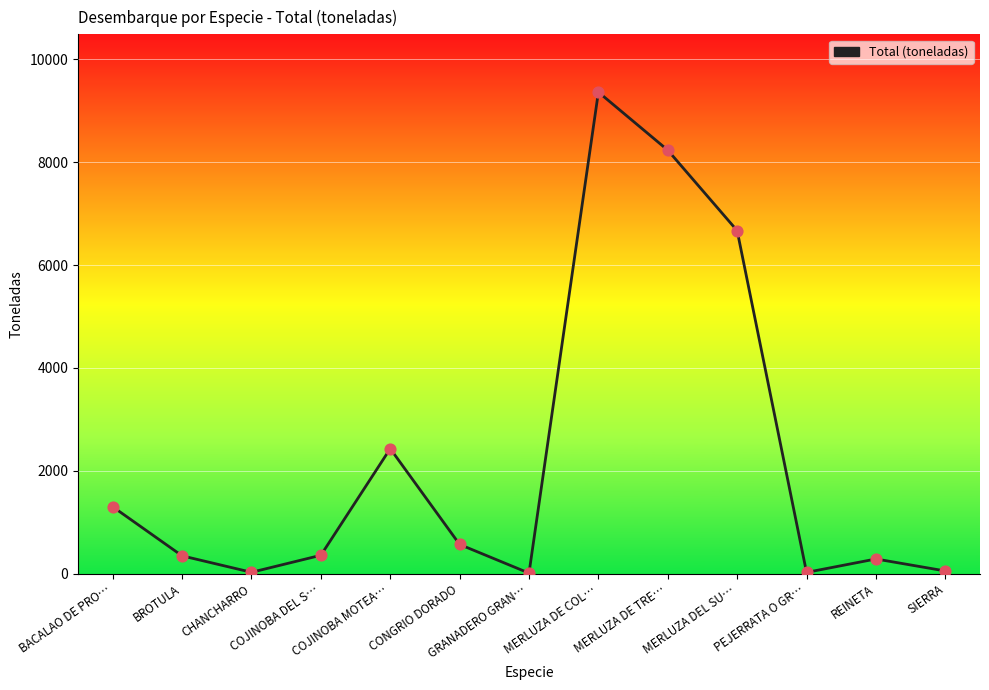

Which has a higher value, COJINOBA DEL S… or CHANCHARRO?

COJINOBA DEL S…